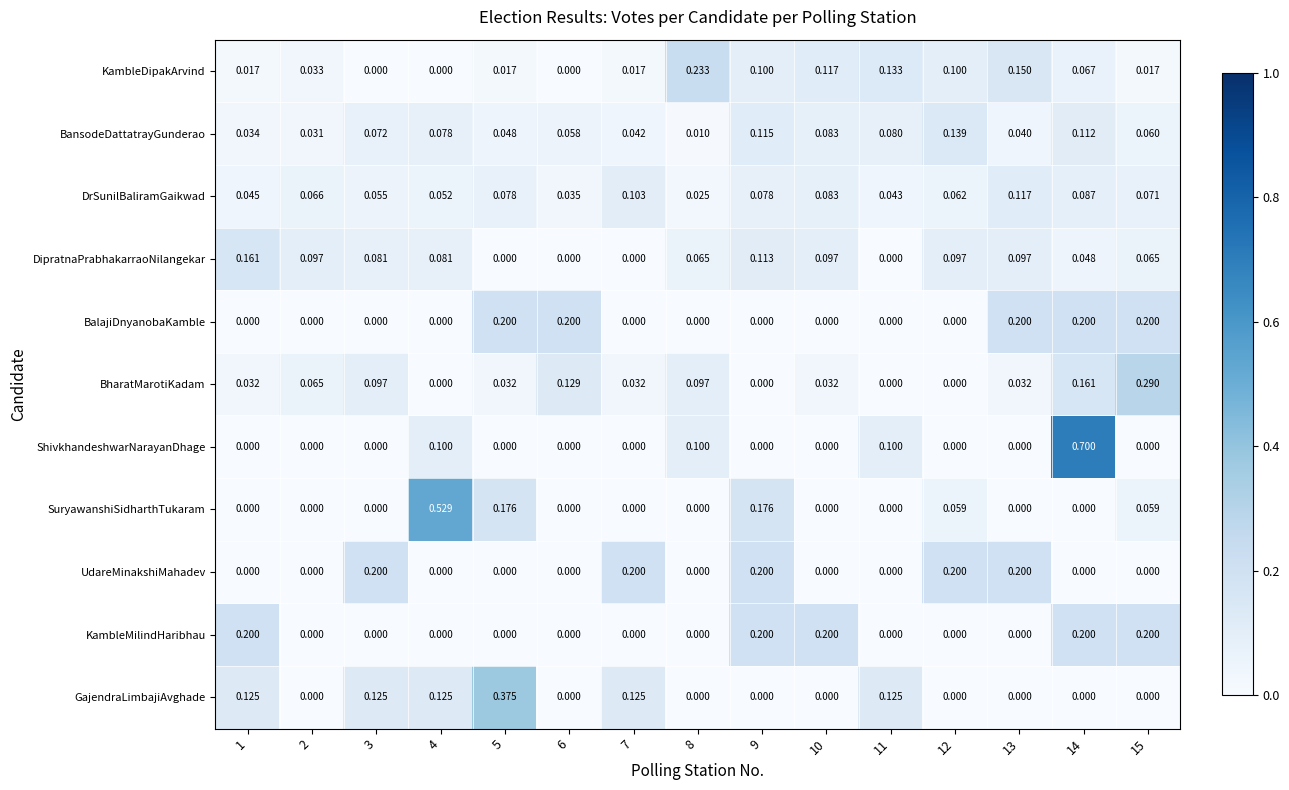

Between 4 and 9, which series saw the biggest shift?

SuryawanshiSidharthTukaram